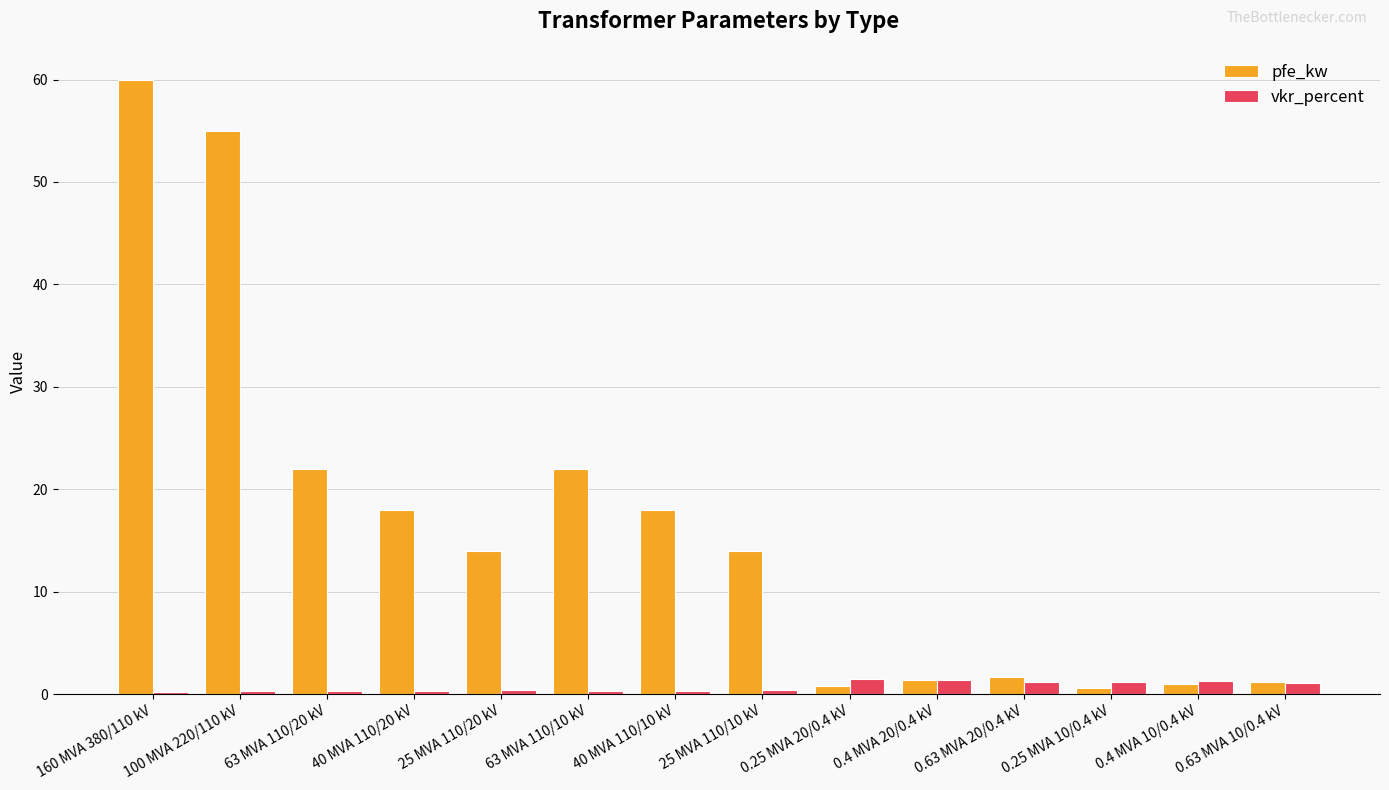

At which category does the chart reach its peak across all series?

160 MVA 380/110 kV